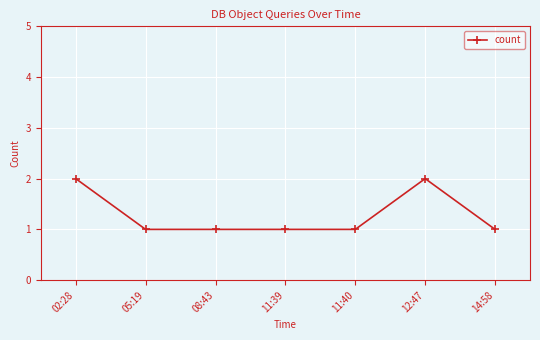

The chart shows a value of 0 at 11:40. True or false?

False